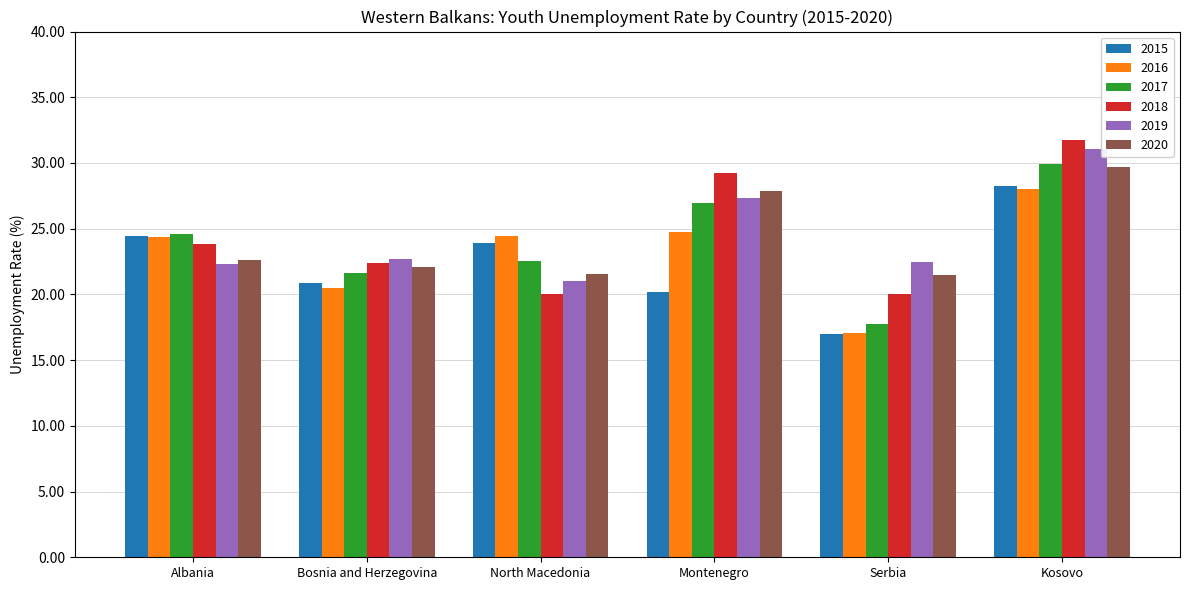

How many values in the 2017 series are below 24?

3